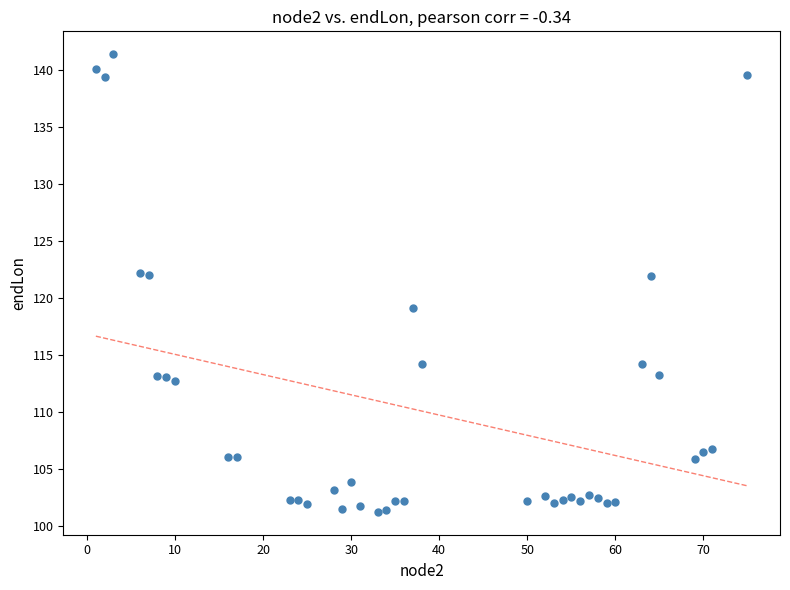

What is the range of X values (max minus min)?

74.0